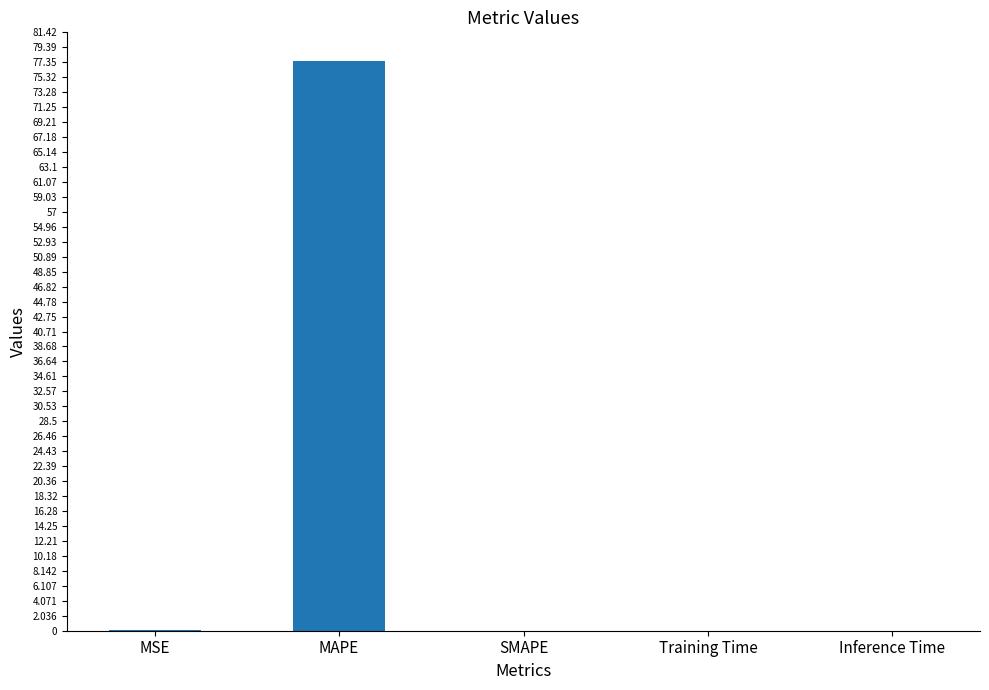

What is the greatest value displayed?

77.5